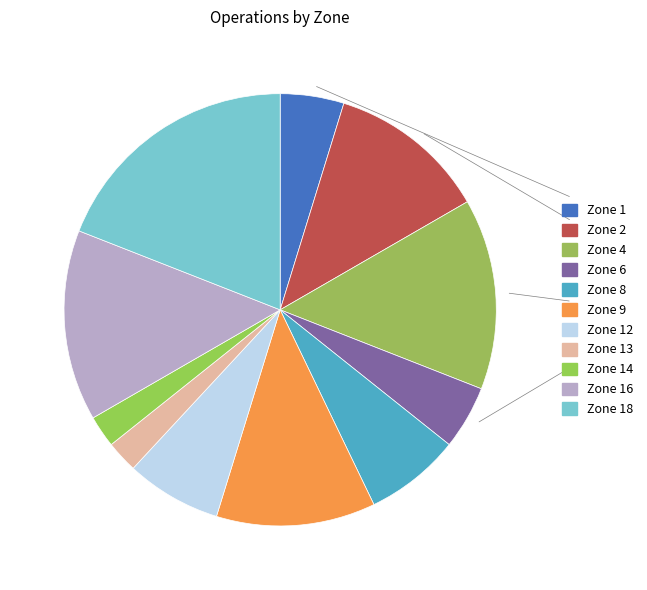

Which category has the biggest portion of the pie?

Zone 18